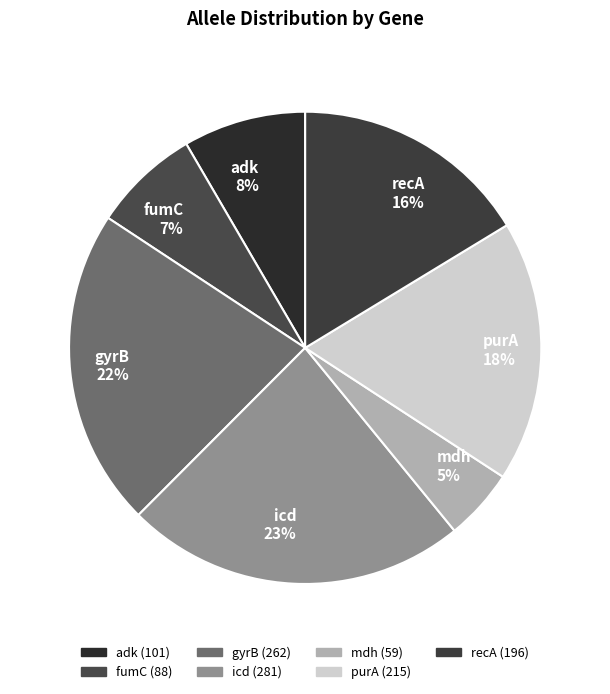

True or false: icd accounts for 23% of the total.

True